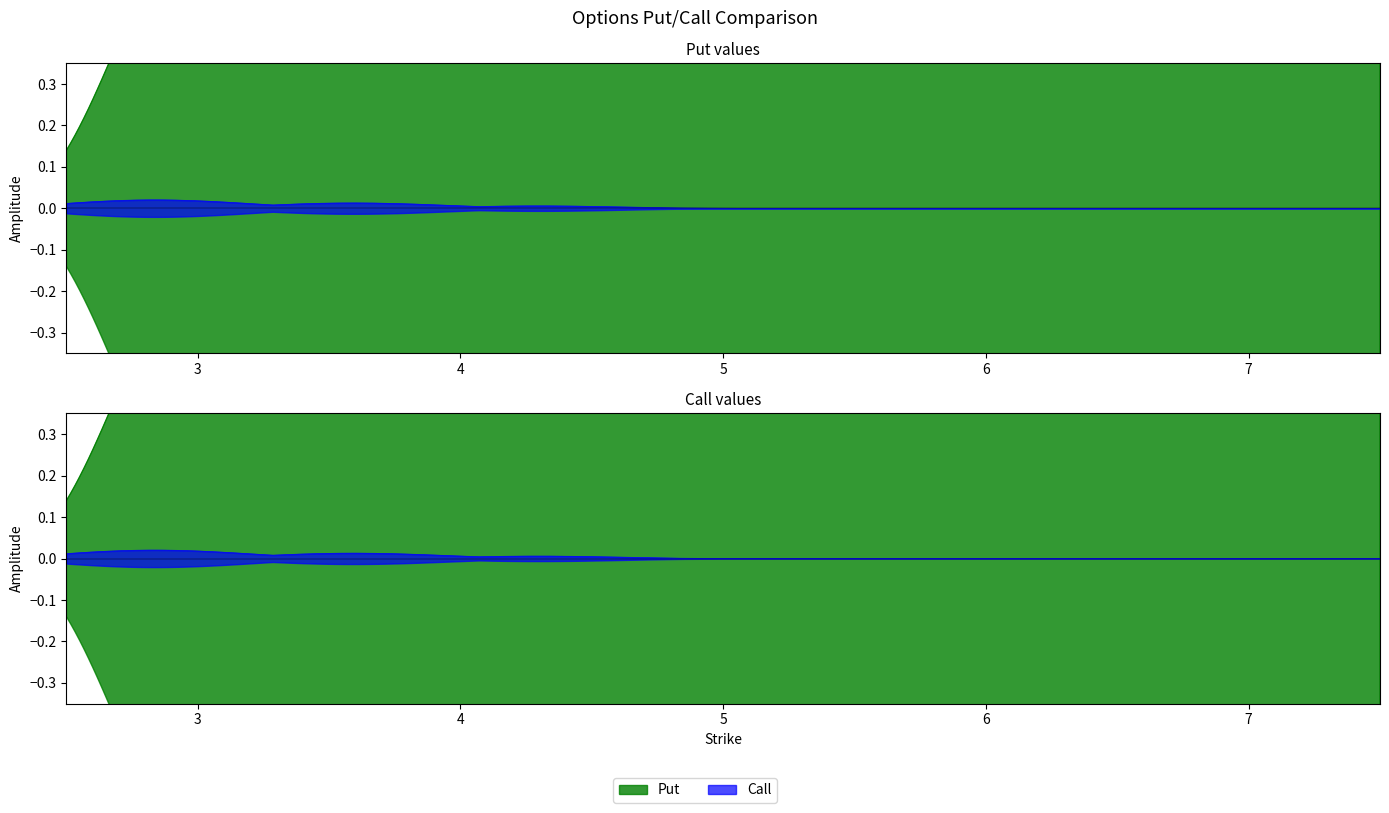

Which series has the largest range (max minus min)?

Put